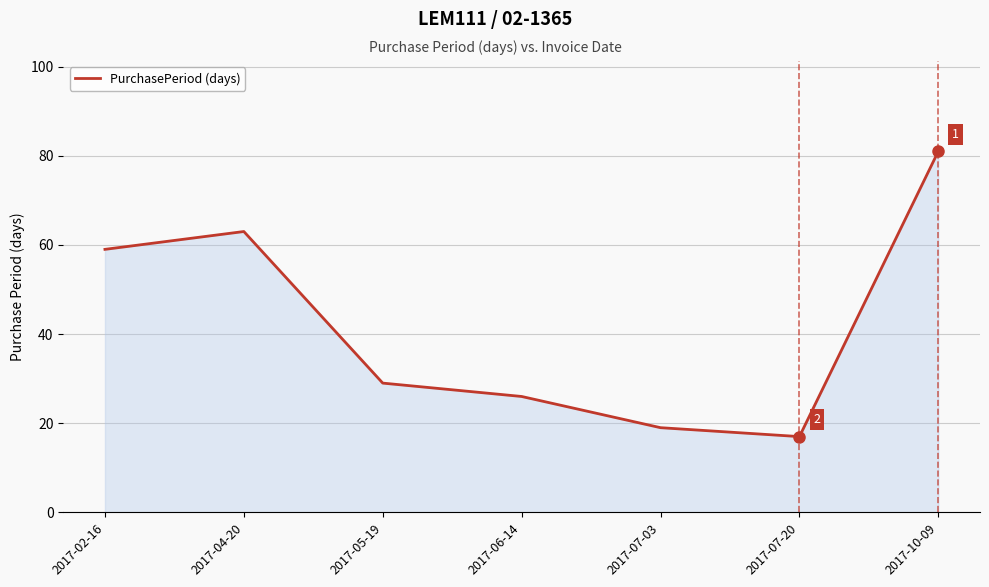

The chart shows a value of 84 at 2017-04-20. True or false?

False